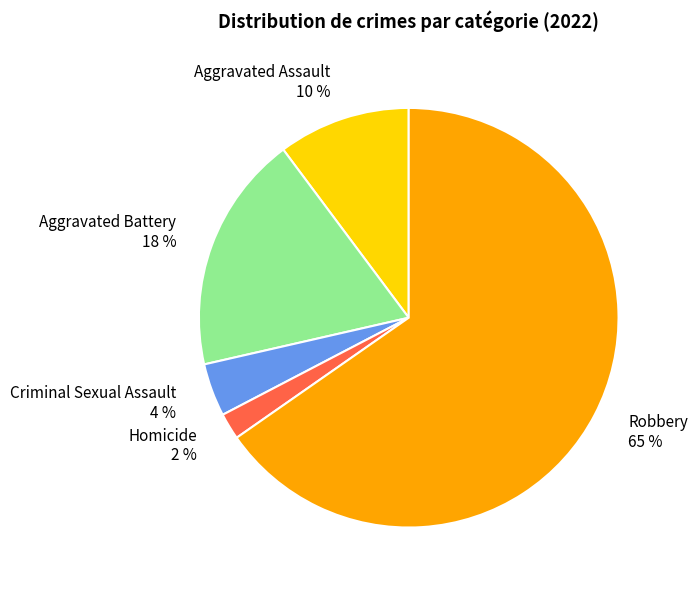

Is the sum of Aggravated Assault and Robbery greater than half?

Yes